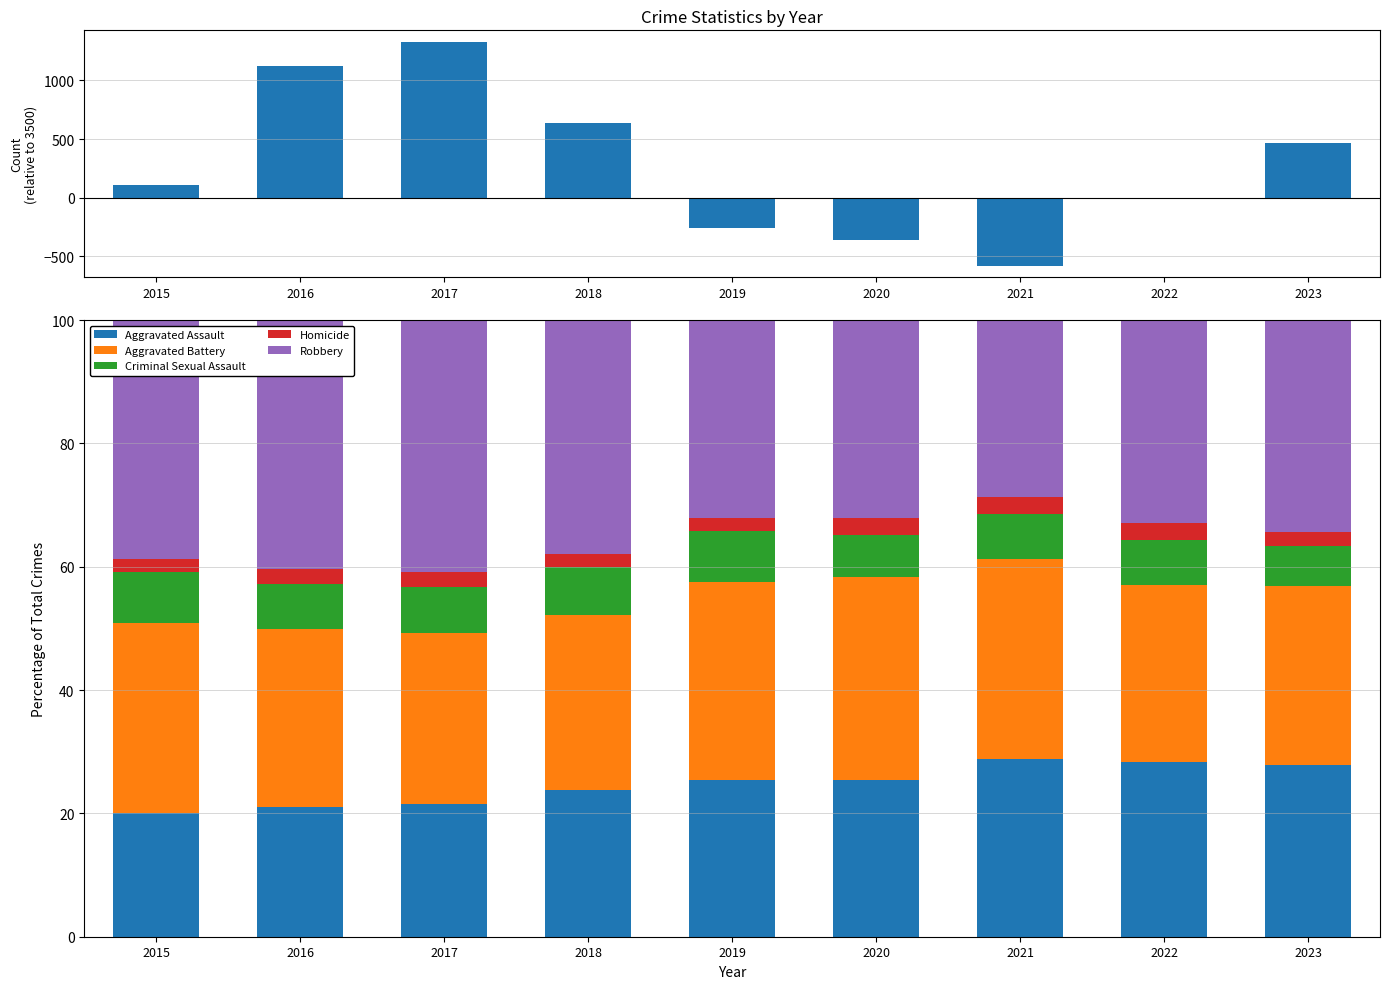

What is the sum of the Homicide values at 2021 and 2019?

5.0